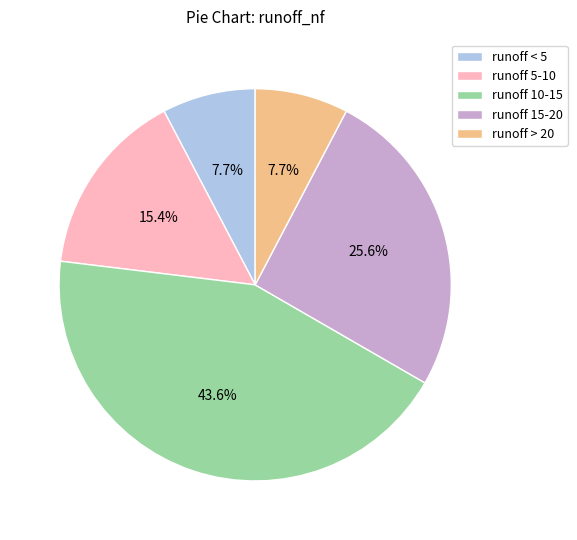

Which slice is the largest?

runoff 10-15